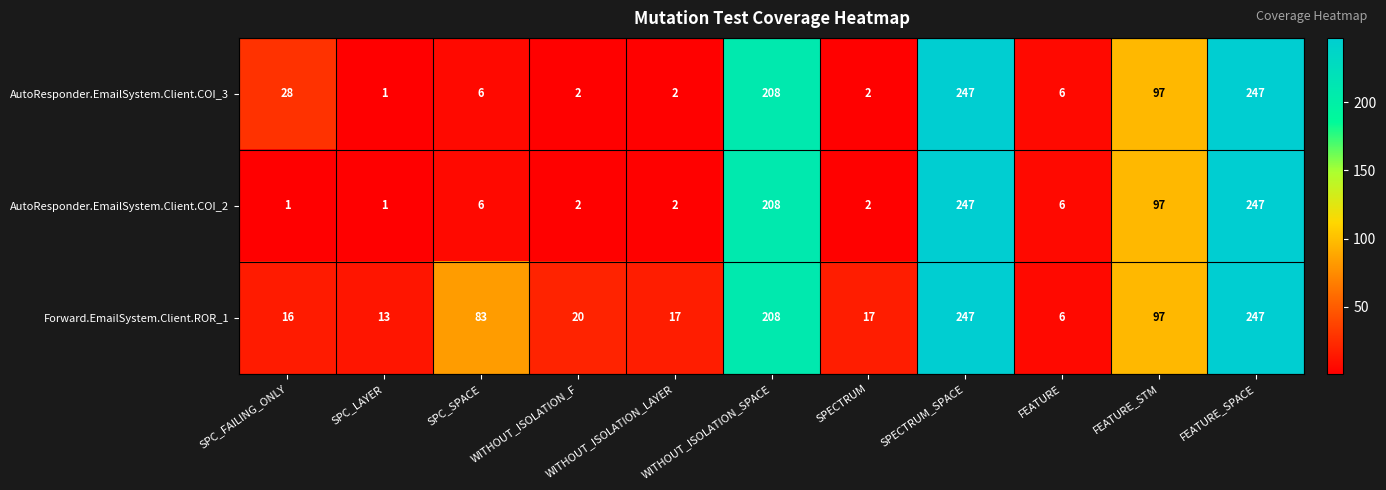

Rank the series by their average value, from lowest to highest.

AutoResponder.EmailSystem.Client.COI_2, AutoResponder.EmailSystem.Client.COI_3, Forward.EmailSystem.Client.ROR_1